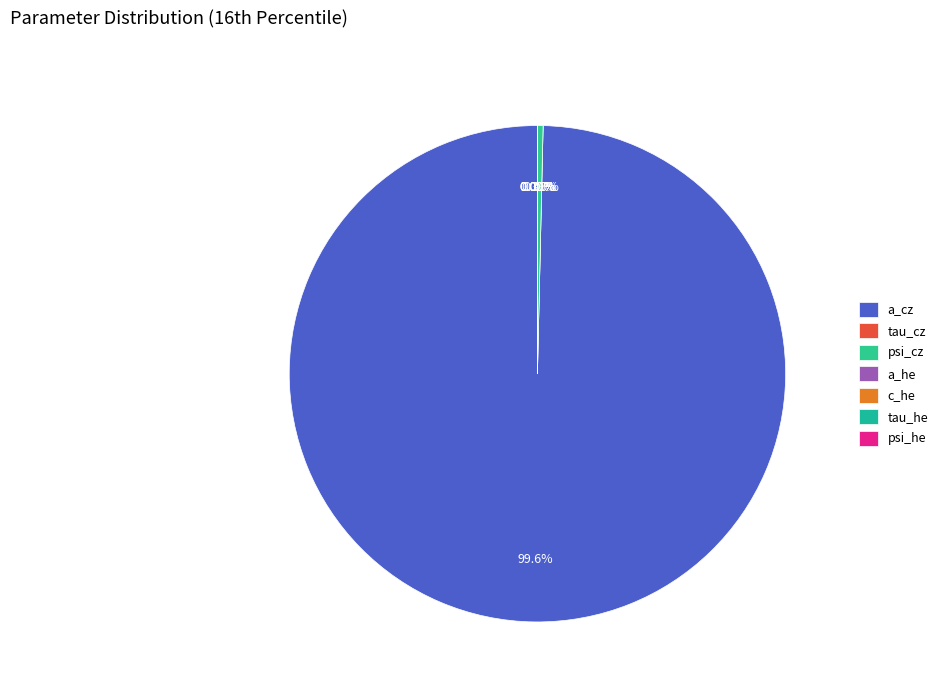

How much of the chart is everything except tau_cz?

100.0%